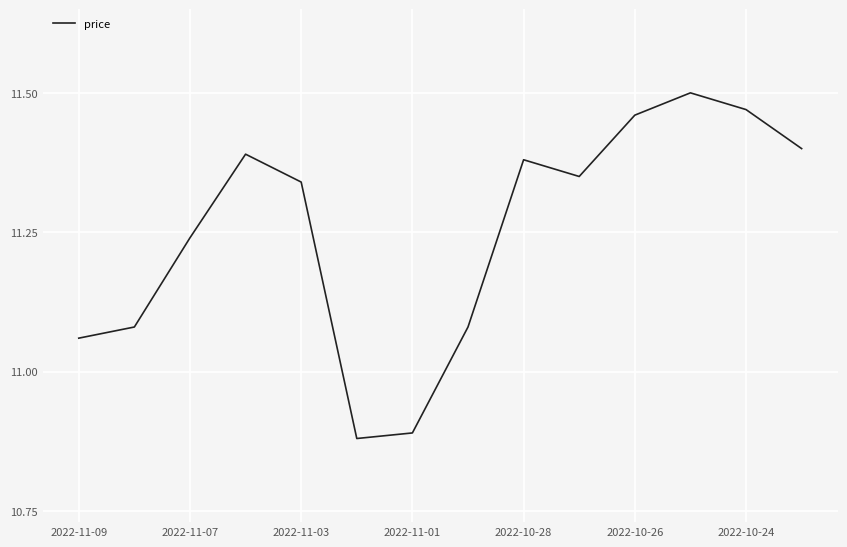

What is the minimum value shown in the chart?

10.9